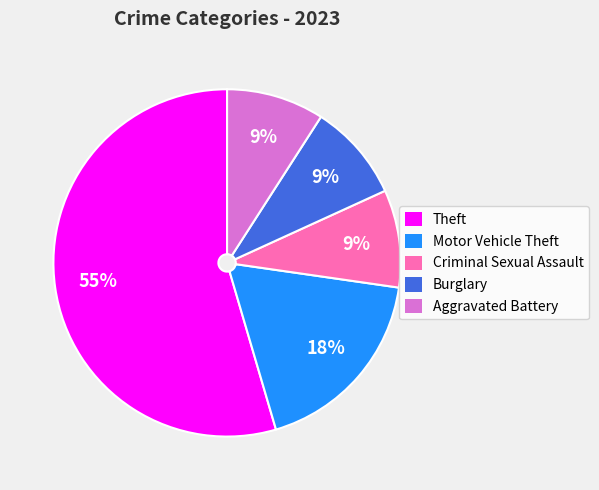

To the nearest percent, what is the average slice percentage?

20%